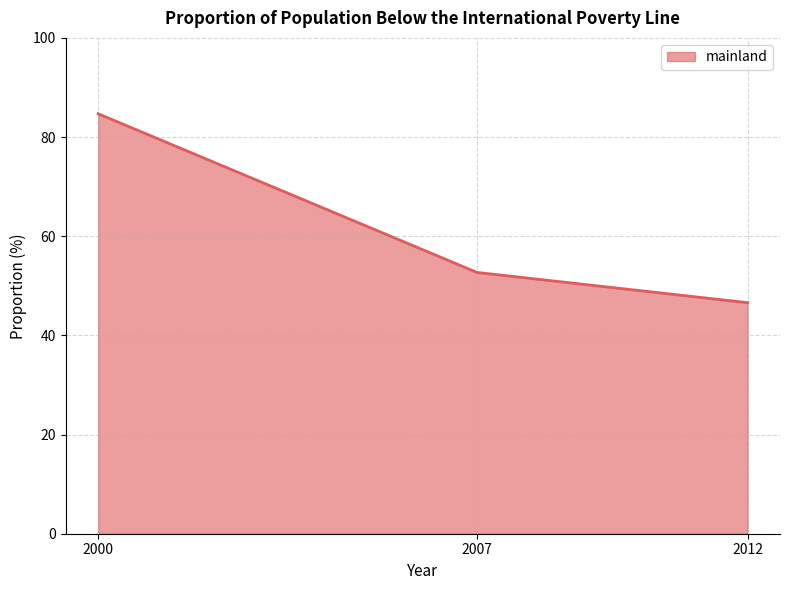

Rank the categories by value from lowest to highest.

2012, 2007, 2000